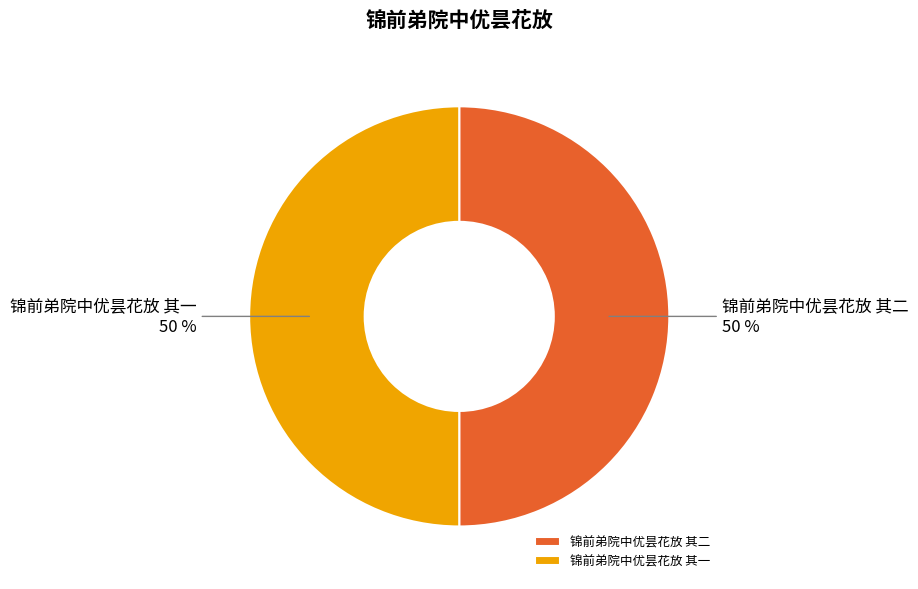

To the nearest percent, what is the combined percentage of 锦前弟院中优昙花放 其二 and 锦前弟院中优昙花放 其一?

100%